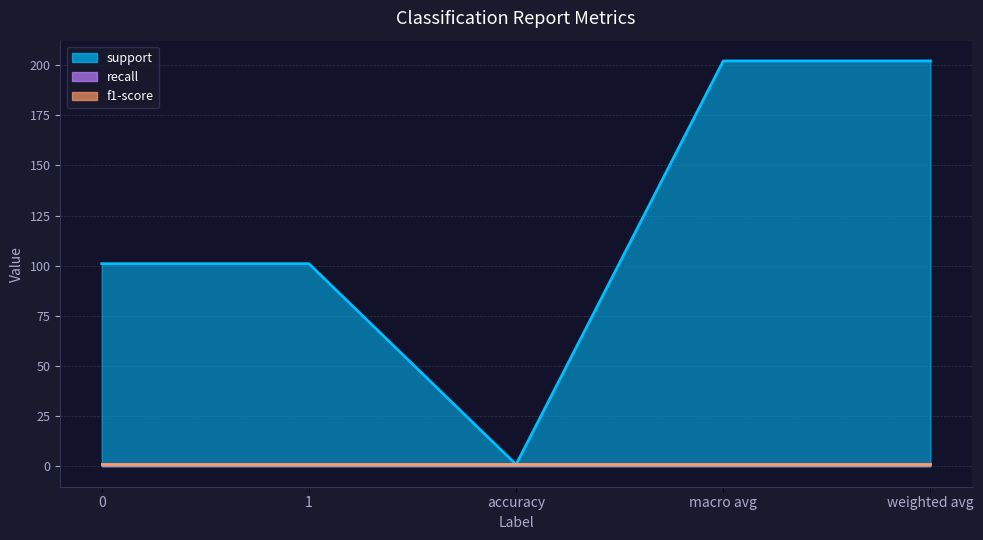

What is the lowest value of the f1-score series?

1